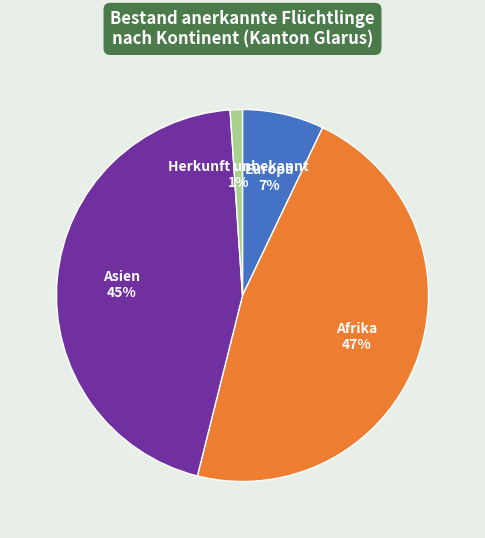

To the nearest percent, what portion does Afrika represent?

47%